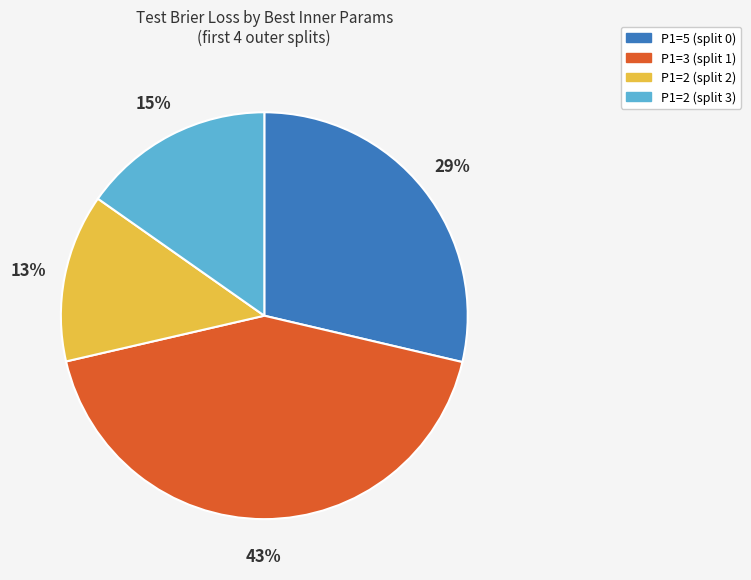

Is it true that P1=3 (split 1) is 43% of the pie?

True